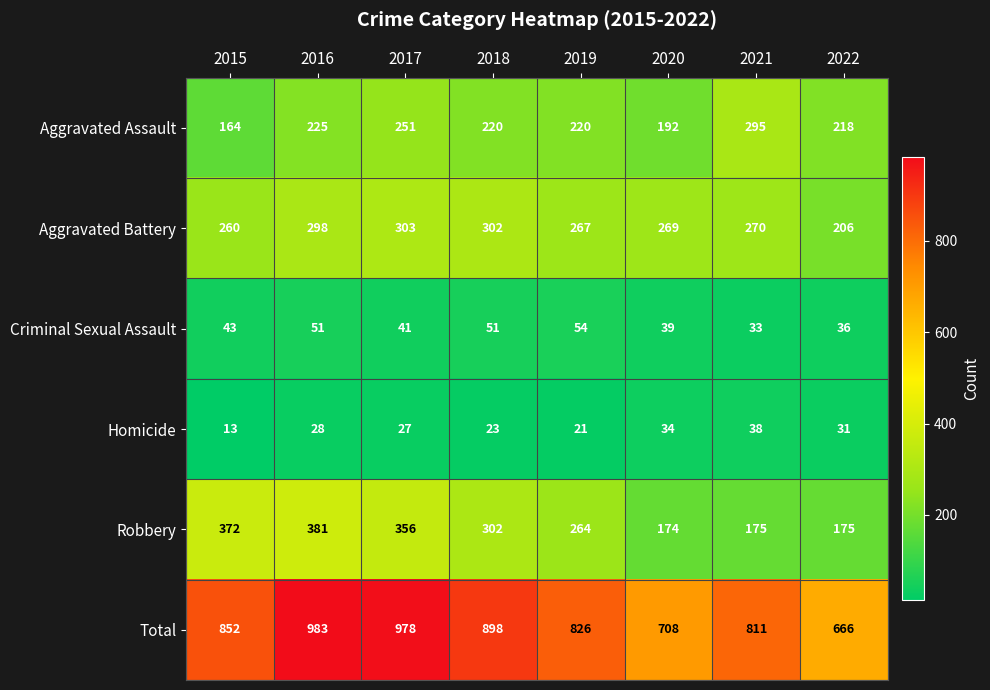

Which series has the largest range (max minus min)?

Total